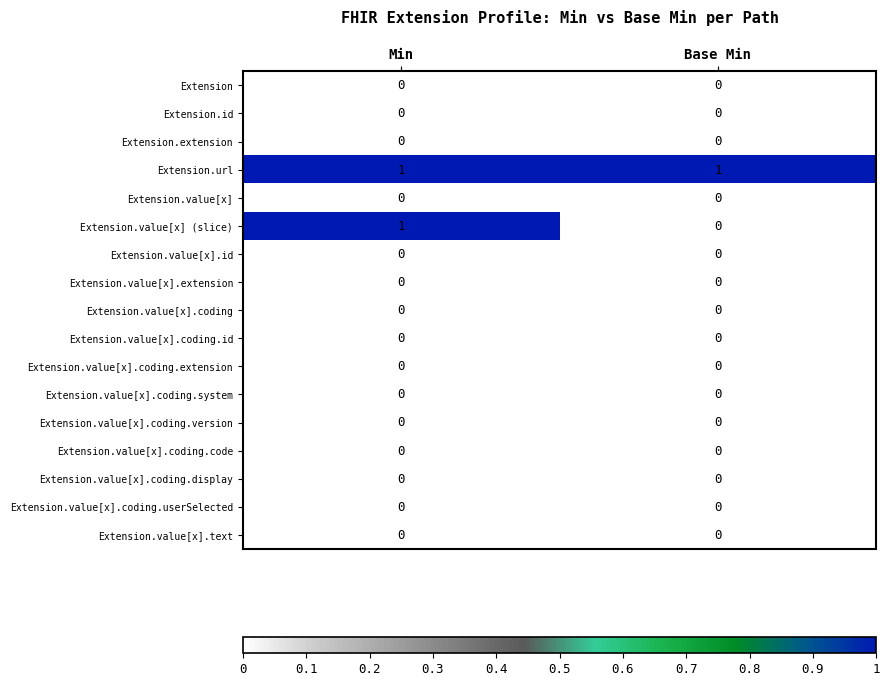

Which series has the widest spread of values?

Extension.value[x] (slice)